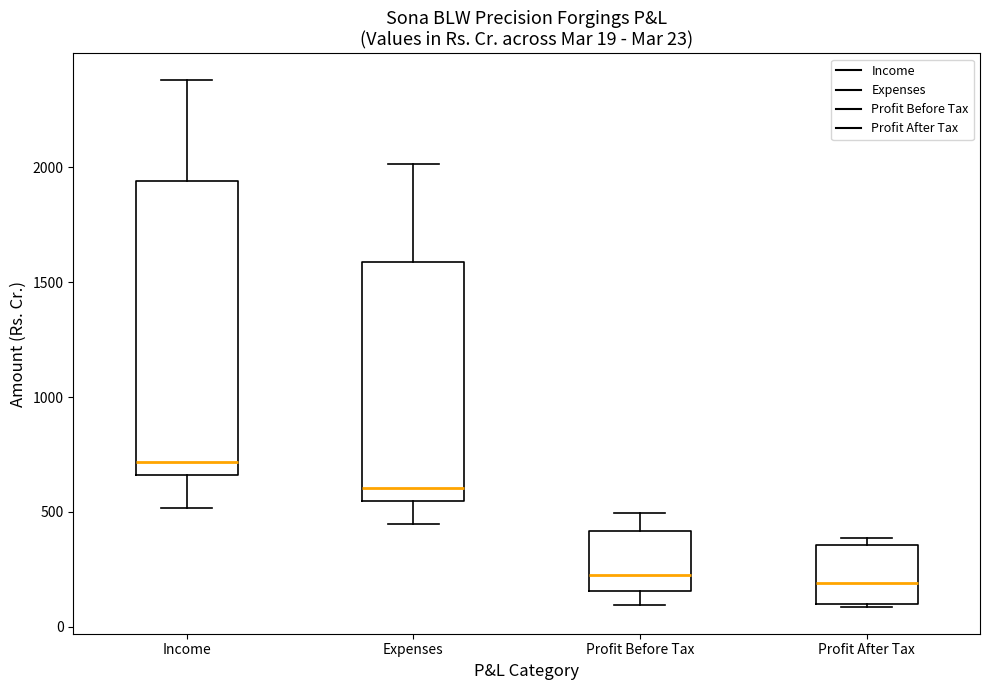

Which box has the highest median line?

Income